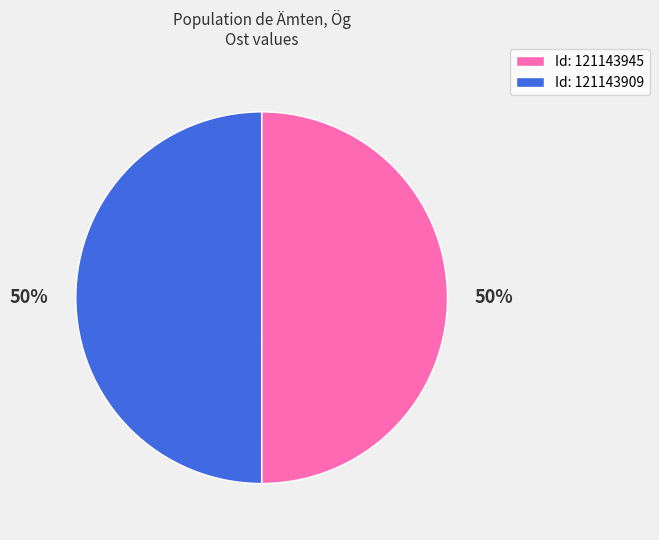

To the nearest percent, what portion does Id: 121143945 represent?

50%